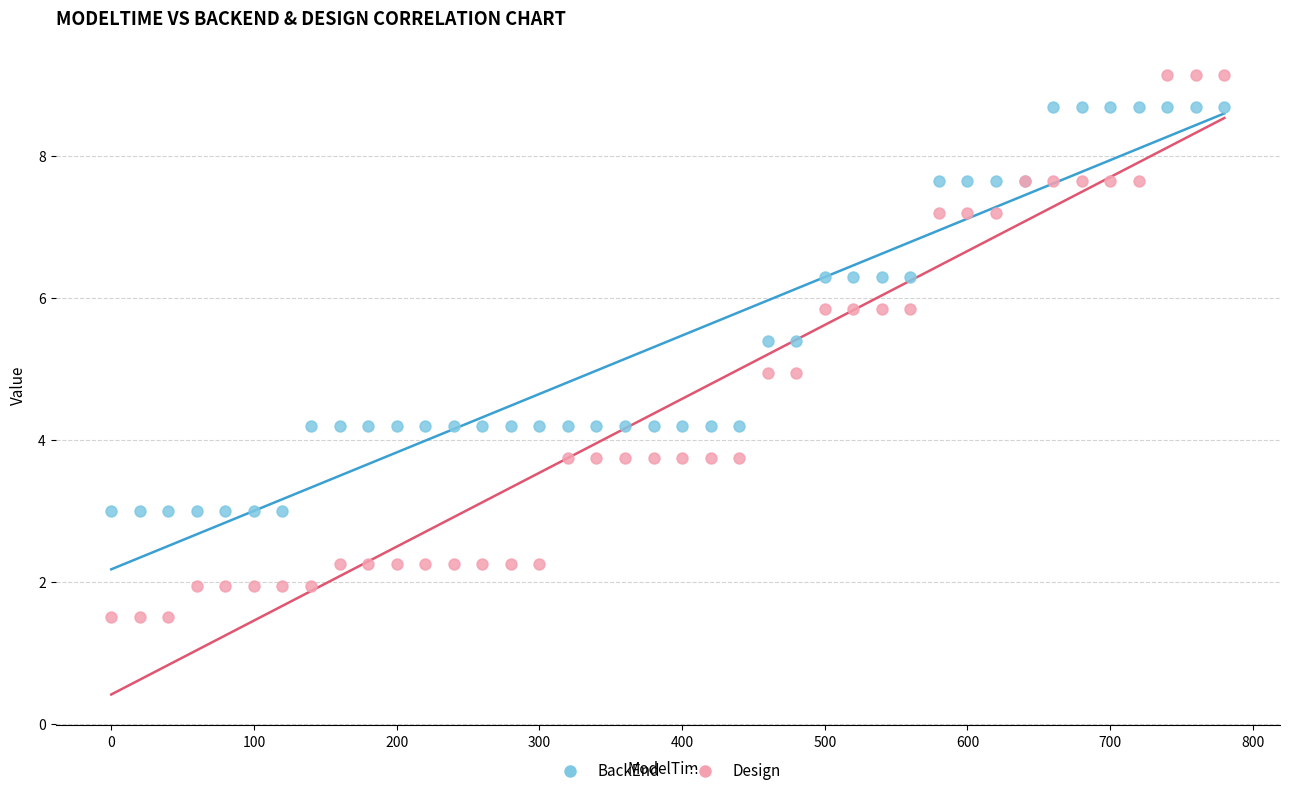

Which series has the largest Y range (max minus min)?

Design